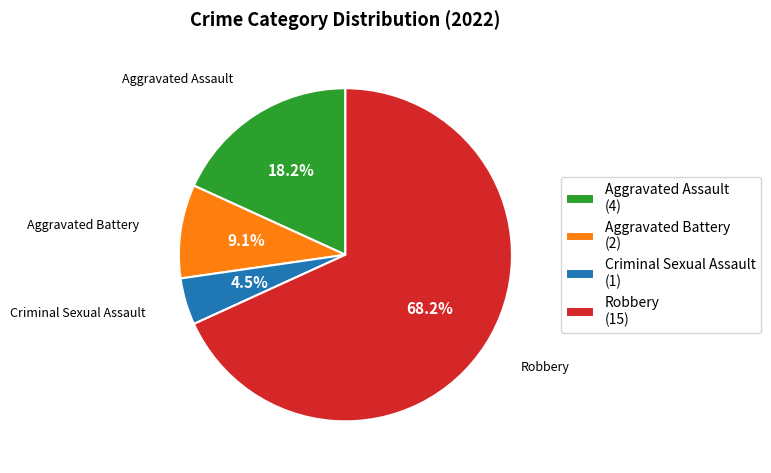

Combined, do Aggravated Battery and Aggravated Assault account for over 50%?

No